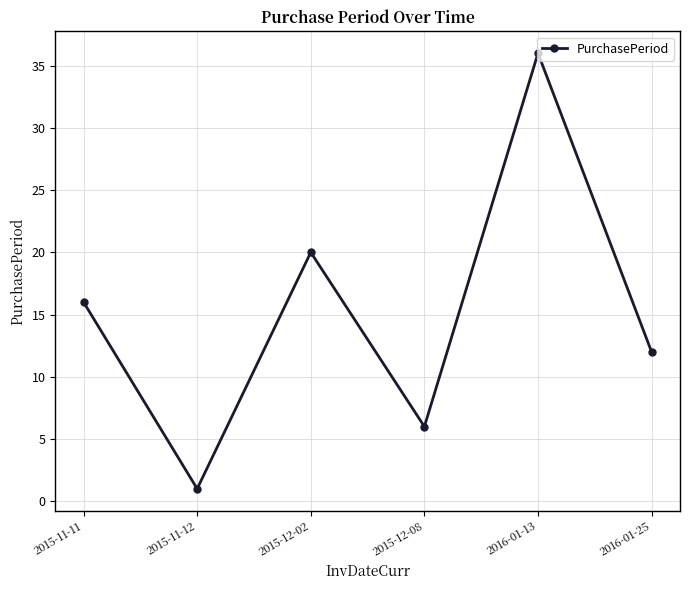

Count the number of categories in the chart.

6